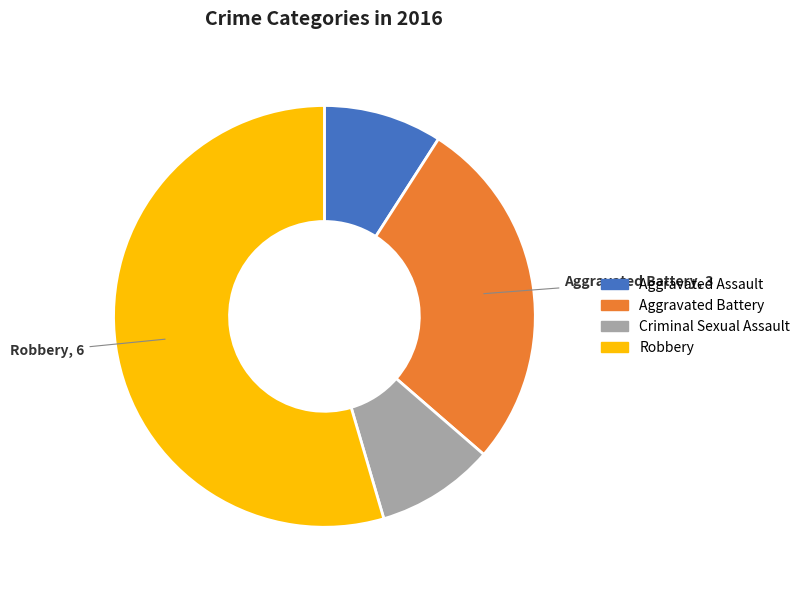

Count the number of slices in the pie.

4